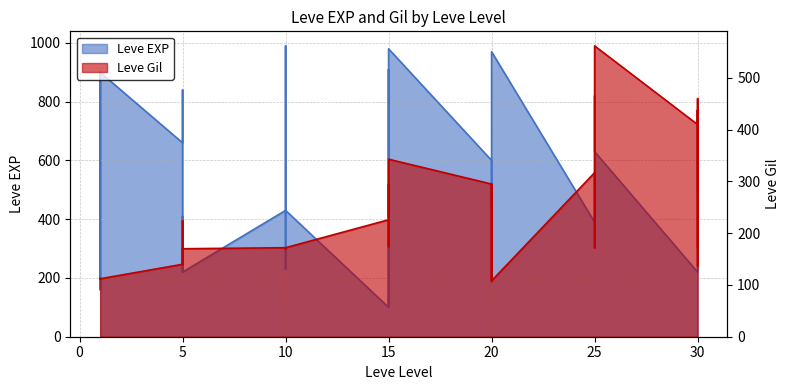

Reading left to right, extract all data points from this chart.

Leve EXP: 1=630	1=900	1=160	1=160	1=900	5=660	5=840	5=220	5=410	5=220	10=430	10=330	10=230	10=990	10=430	15=100	15=910	15=110	15=920	15=980	20=600	20=440	20=600	20=600	20=970	25=390	25=460	25=490	25=820	25=630	30=220	30=230	30=740	30=730	30=490
Leve Gil: 1=112	1=112	1=113	1=113	1=112	5=140	5=224	5=140	5=140	5=170	10=172	10=170	10=170	10=170	10=172	15=226	15=174	15=295	15=230	15=343	20=295	20=107	20=232	20=295	20=108	25=317	25=290	25=172	25=336	25=562	30=410	30=460	30=136	30=438	30=172